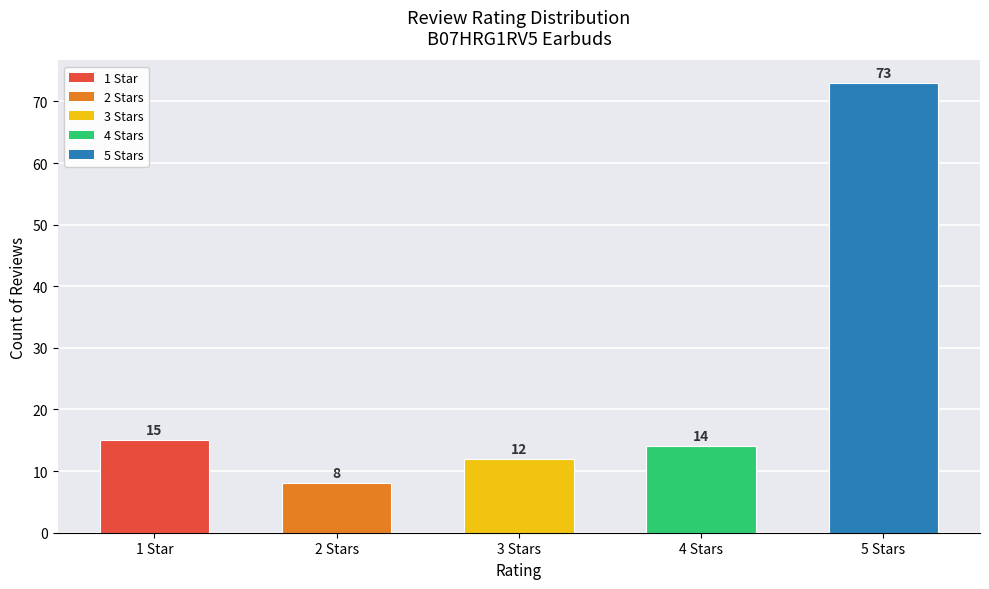

At which category does the chart reach its minimum across all series?

2 Stars